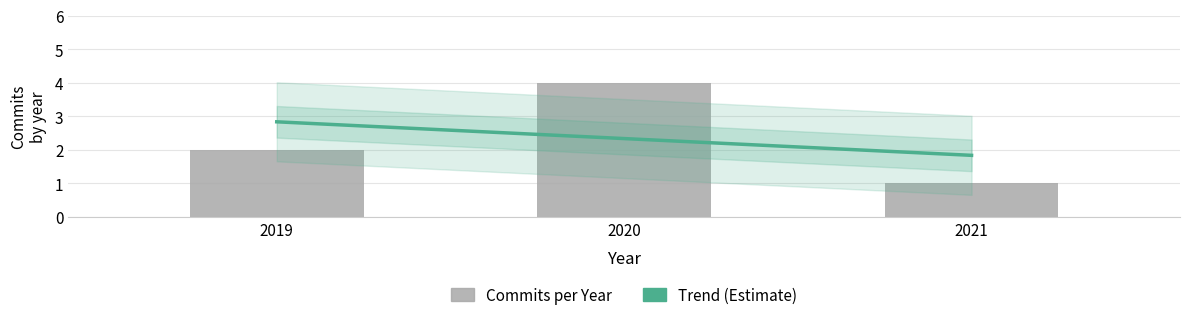

Which has a higher value, 2020 or 2019?

2020